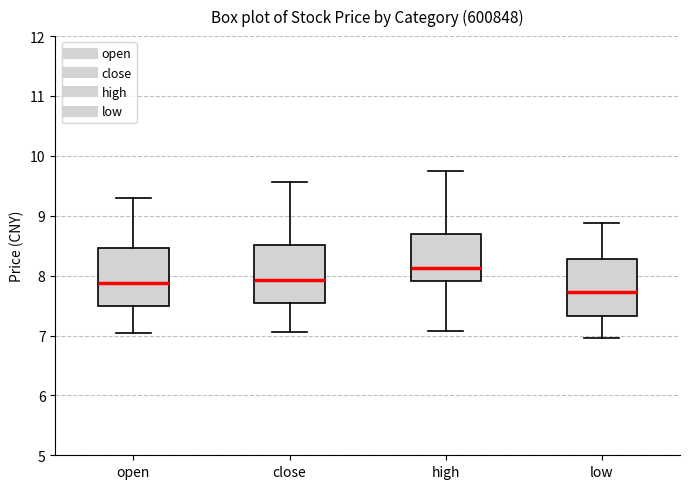

Reading left to right, read every box against the y-axis: the position of its median line, the range the box covers, and the ends of its whiskers. The values are not printed on the chart, so give them approximately, as read against the axis.

open: median 7.9, box 7.5 to 8.5, whiskers 7.1 to 9.3
close: median 7.9, box 7.5 to 8.5, whiskers 7.1 to 9.6
high: median 8.1, box 7.9 to 8.7, whiskers 7.1 to 9.7
low: median 7.7, box 7.3 to 8.3, whiskers 7.0 to 8.9